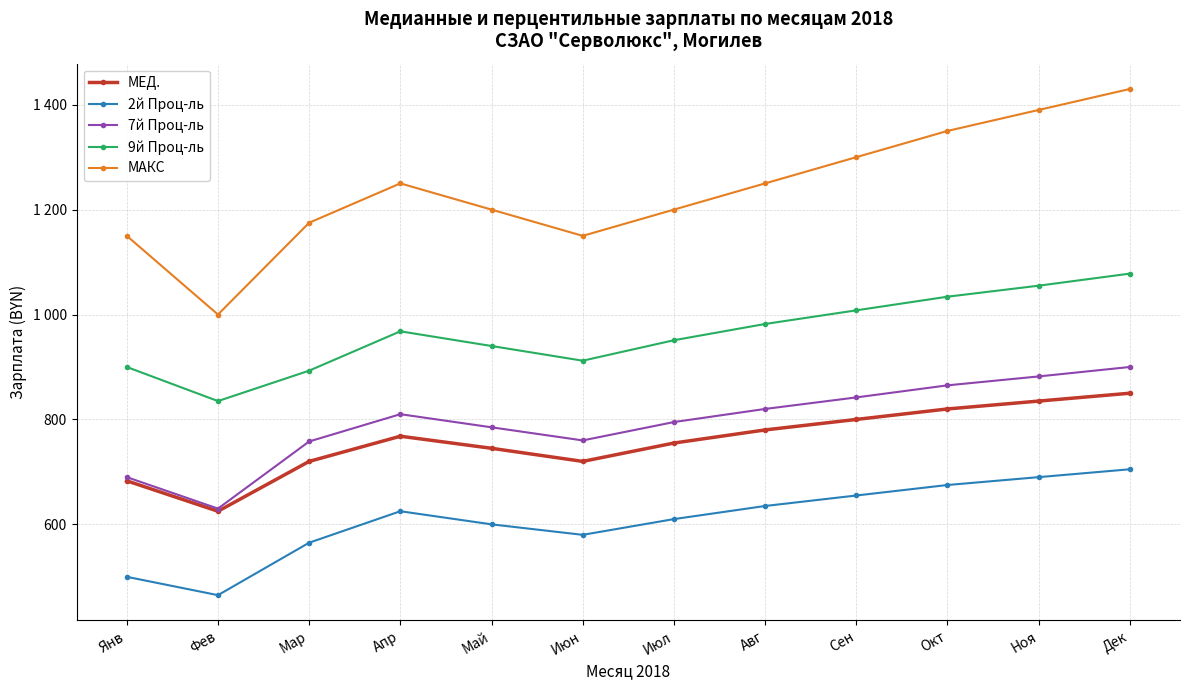

Is this an area chart (filled region under the line)?

No